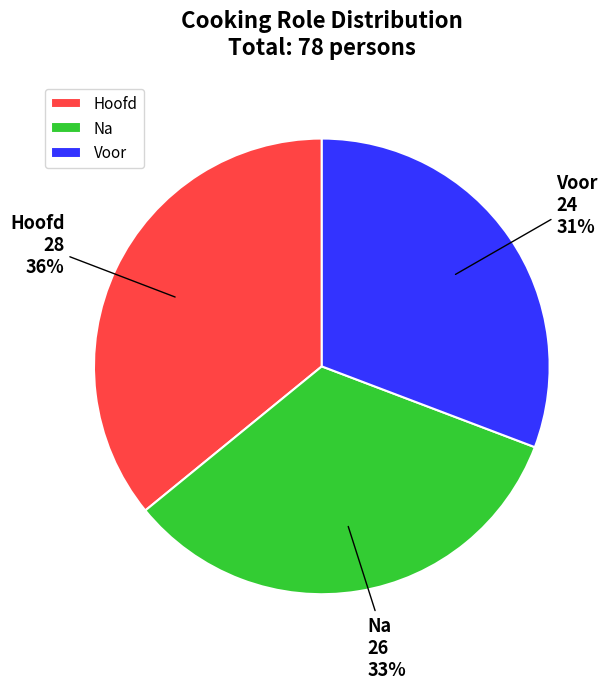

To the nearest percent, what percentage of the pie is Hoofd?

36%